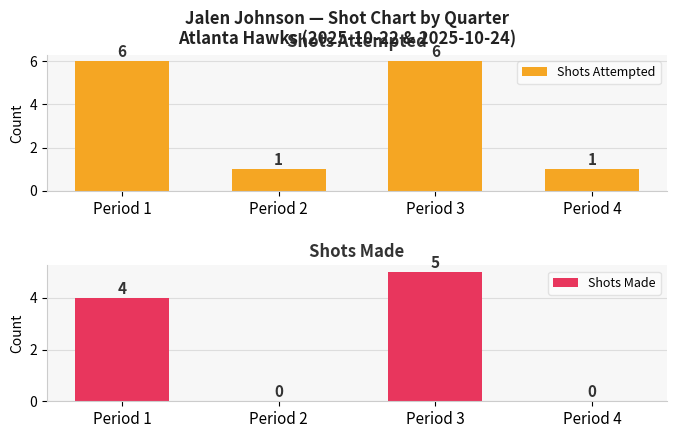

What is the value of the Shots Made bar at the 1st from the left?

4